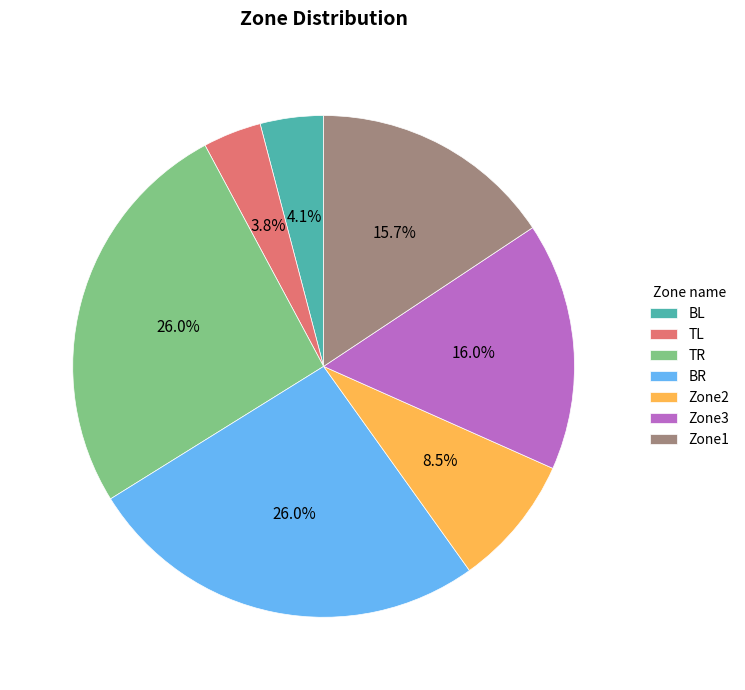

Between TR and Zone1, which is larger?

TR